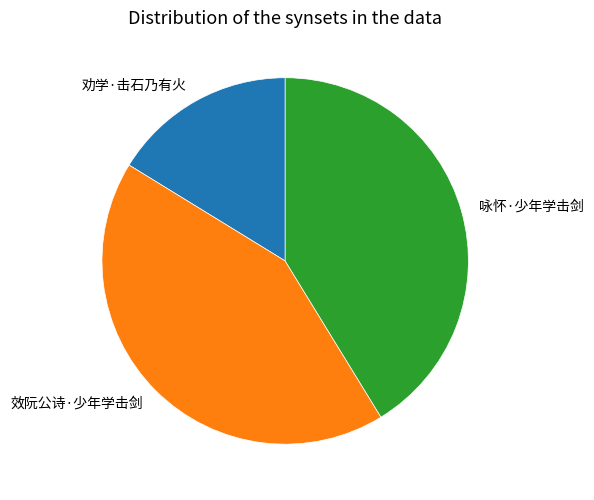

Do 咏怀·少年学击剑 and 劝学·击石乃有火 together represent more than half of the pie?

Yes